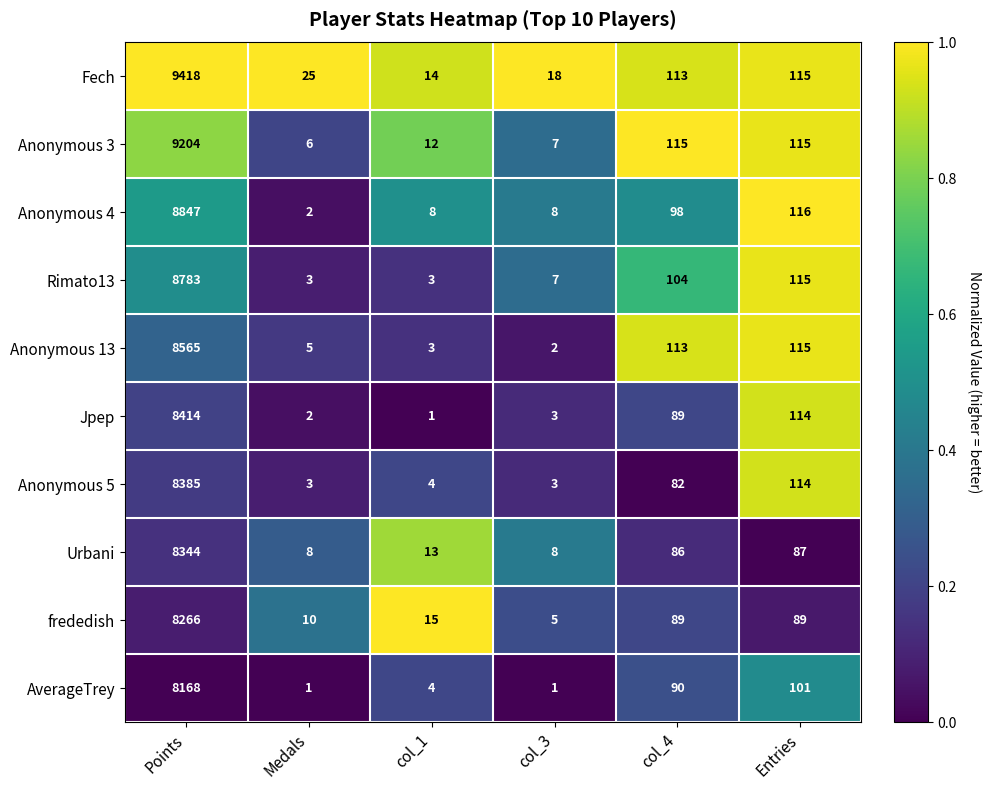

Is the value of Fech at col_1 greater than the value of Urbani at col_1?

Yes